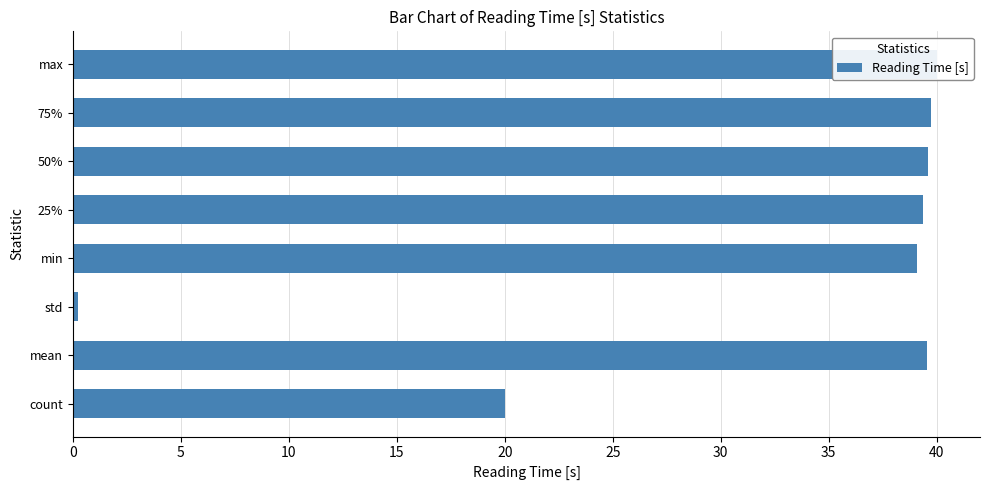

Which has a higher value, std or 25%?

25%